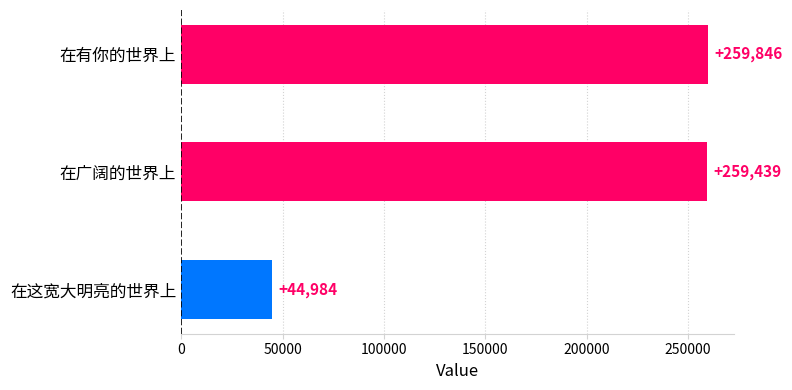

What is the greatest value displayed?

259846